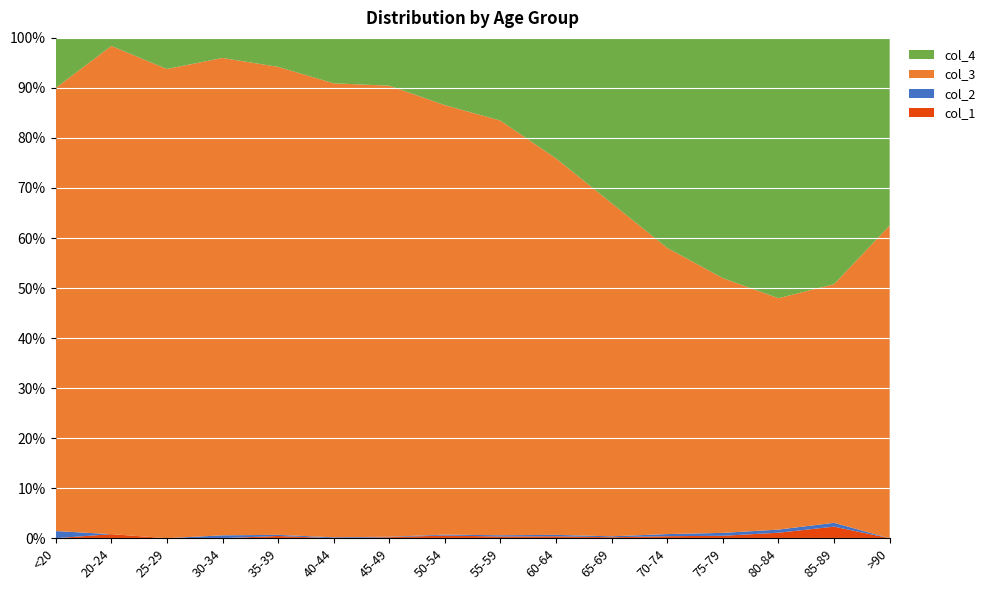

Reading right to left, transcribe all the data shown in this chart.

col_1: >90=0	85-89=3	80-84=7	75-79=10	70-74=13	65-69=6	60-64=11	55-59=8	50-54=9	45-49=2	40-44=0	35-39=2	30-34=0	25-29=0	20-24=1	<20=0
col_2: >90=0	85-89=1	80-84=4	75-79=12	70-74=14	65-69=6	60-64=8	55-59=6	50-54=3	45-49=1	40-44=1	35-39=1	30-34=2	25-29=0	20-24=0	<20=1
col_3: >90=15	85-89=62	80-84=296	75-79=1053	70-74=1882	65-69=2130	60-64=2151	55-59=1965	50-54=1450	45-49=915	40-44=530	35-39=420	30-34=333	25-29=196	20-24=121	<20=62
col_4: >90=9	85-89=64	80-84=333	75-79=993	70-74=1381	65-69=1057	60-64=689	55-59=392	50-54=227	45-49=97	40-44=53	35-39=26	30-34=14	25-29=13	20-24=2	<20=7